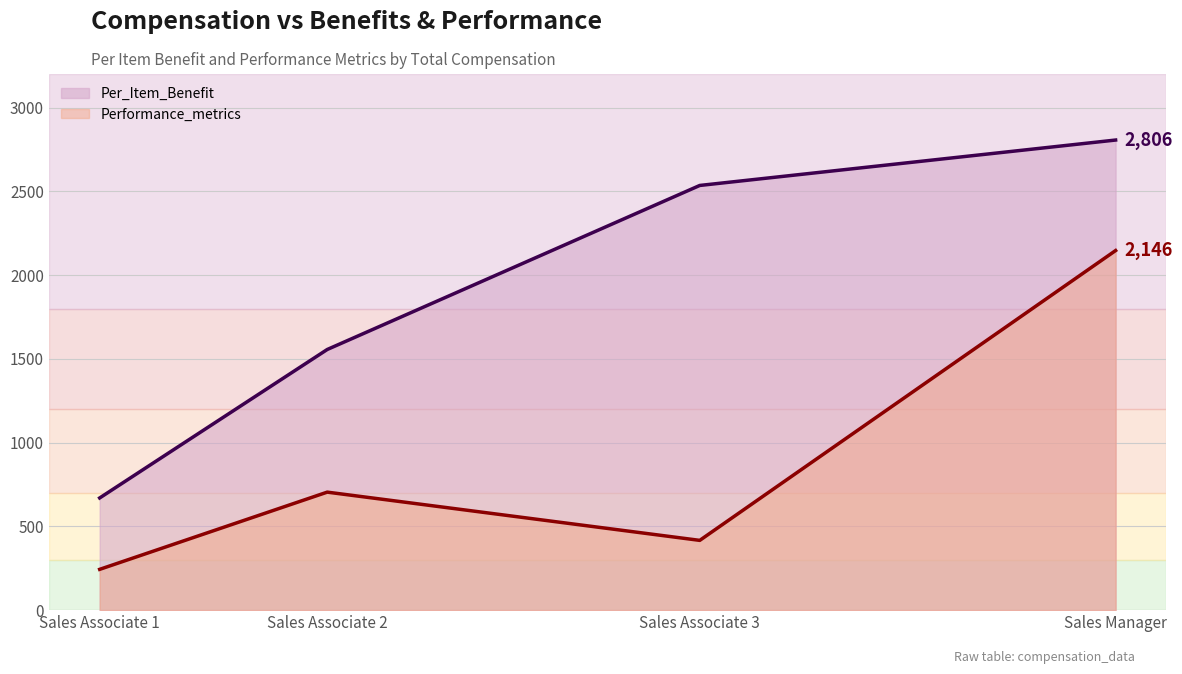

The value of Performance_metrics at Sales Associate 2 is 439.4. True or false?

False